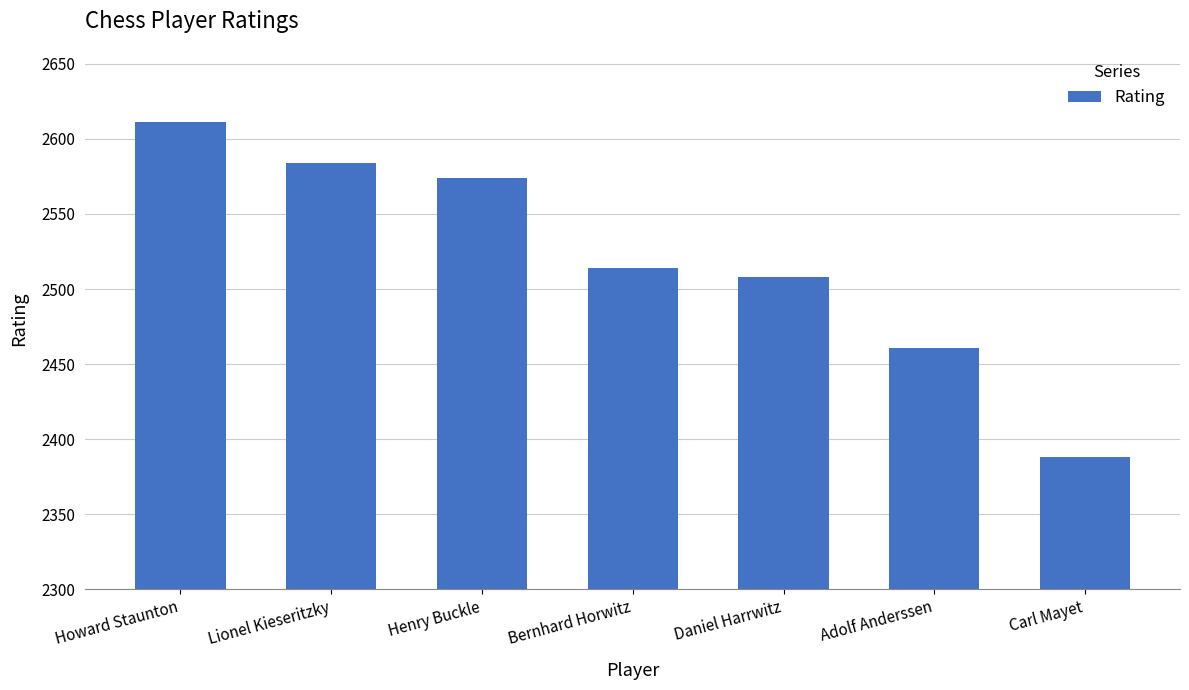

True or false: the data shows 500 at Adolf Anderssen.

False